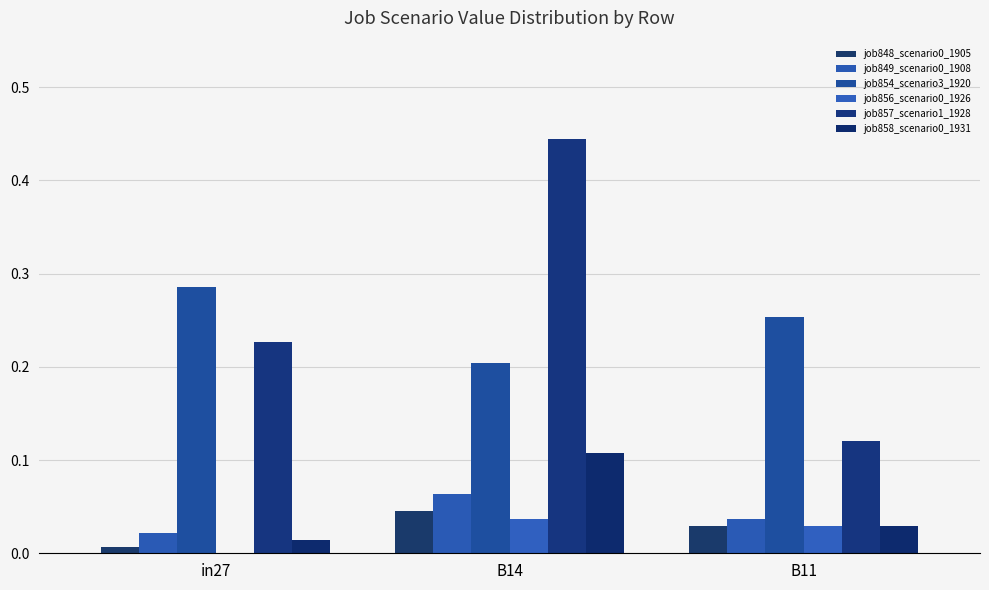

Are the bars horizontal?

No